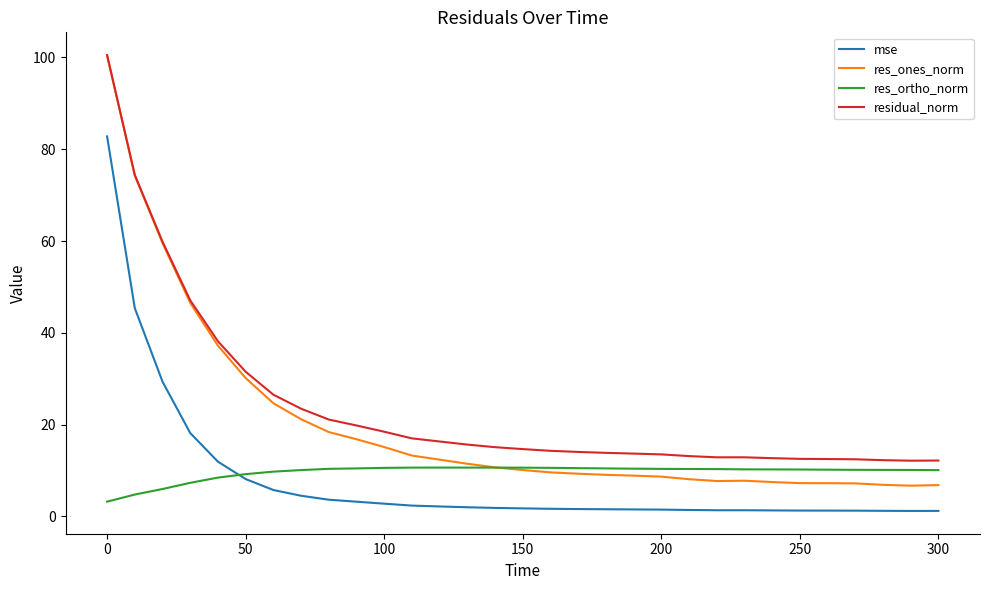

Which series has the largest range (max minus min)?

res_ones_norm